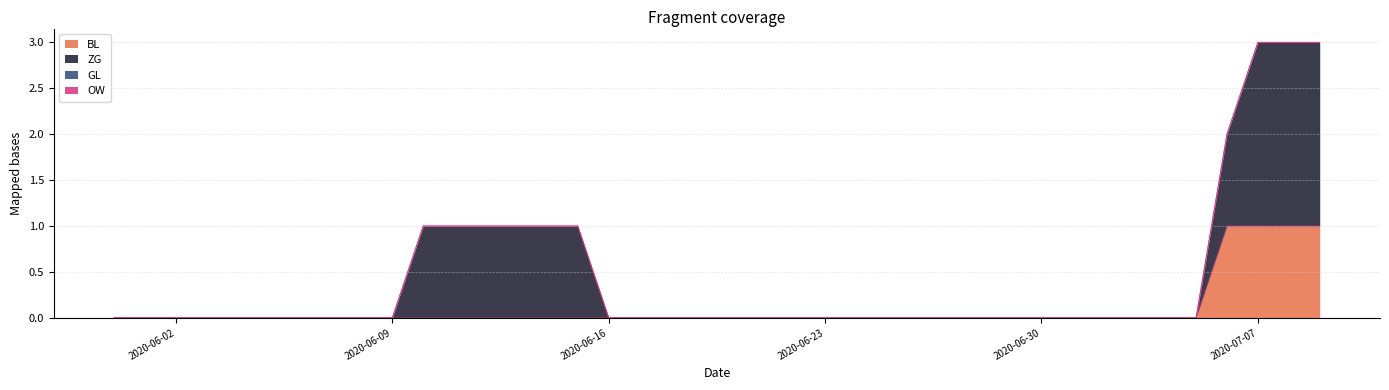

What is the label of the 21st point from the left?

2020-06-20